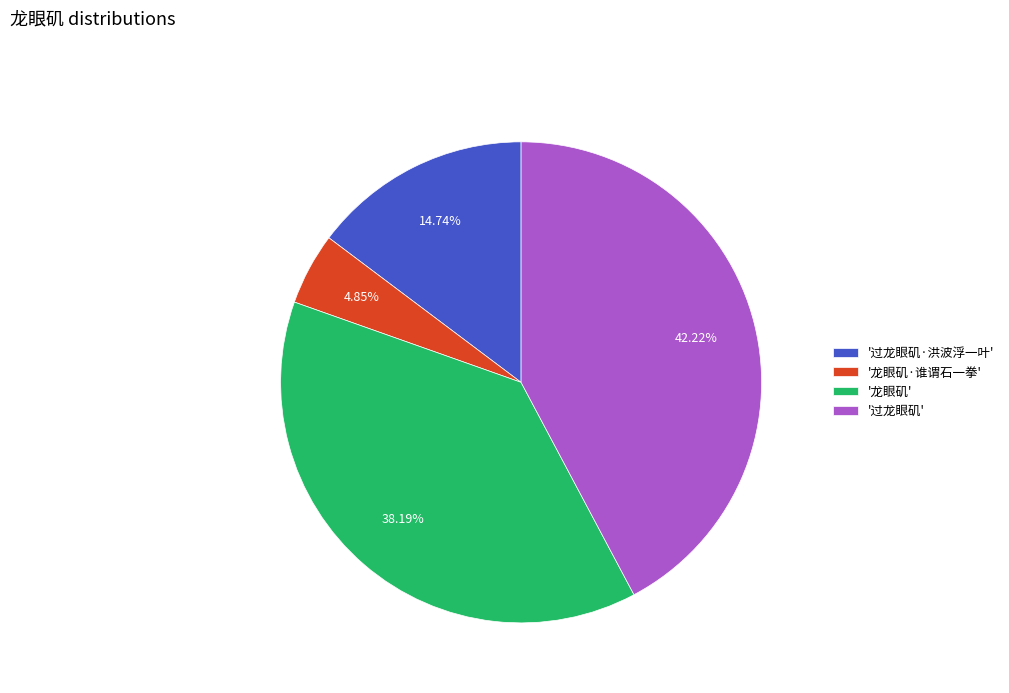

Is there any slice that represents more than half of the pie?

No